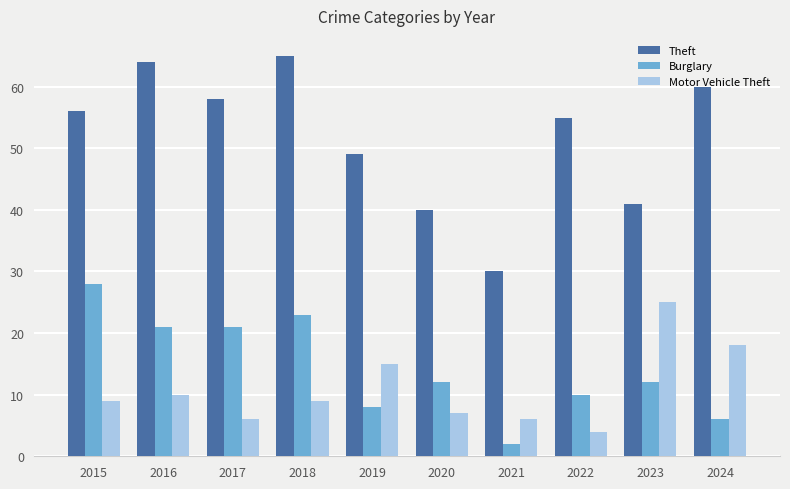

What is the spread (max minus min) of values at 2023?

29